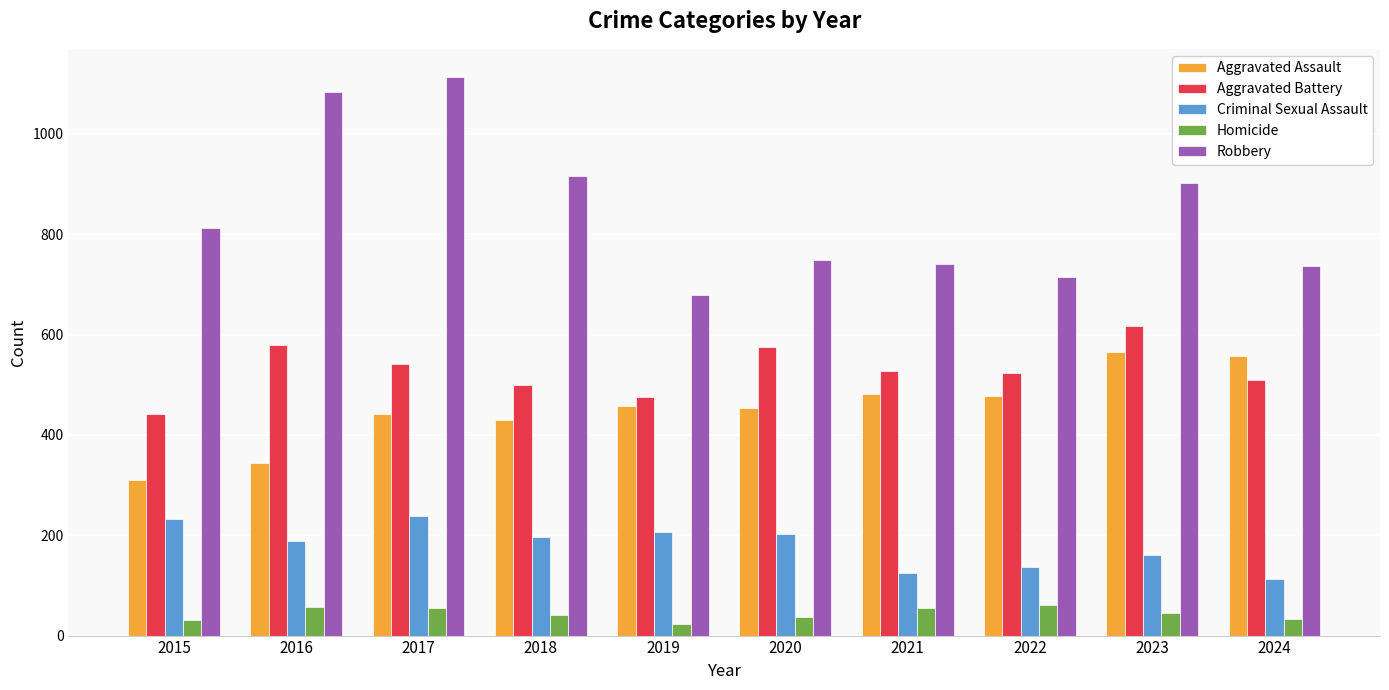

Read the Robbery value at 2021.

741